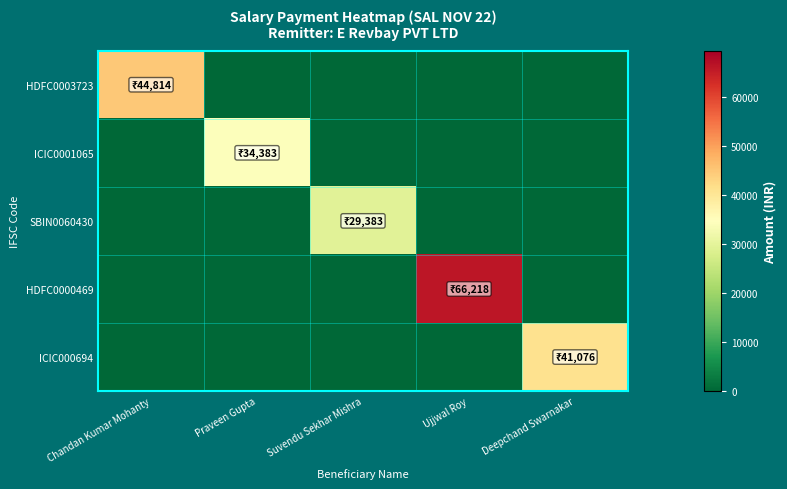

Reading left to right, extract all data points from this chart.

HDFC0003723: Chandan Kumar Mohanty=44814.0	Praveen Gupta=0.0	Suvendu Sekhar Mishra=0.0	Ujjwal Roy=0.0	Deepchand Swarnakar=0.0
ICIC0001065: Chandan Kumar Mohanty=0.0	Praveen Gupta=34383.3	Suvendu Sekhar Mishra=0.0	Ujjwal Roy=0.0	Deepchand Swarnakar=0.0
SBIN0060430: Chandan Kumar Mohanty=0.0	Praveen Gupta=0.0	Suvendu Sekhar Mishra=29383.3	Ujjwal Roy=0.0	Deepchand Swarnakar=0.0
HDFC0000469: Chandan Kumar Mohanty=0.0	Praveen Gupta=0.0	Suvendu Sekhar Mishra=0.0	Ujjwal Roy=66218.3	Deepchand Swarnakar=0.0
ICIC000694: Chandan Kumar Mohanty=0.0	Praveen Gupta=0.0	Suvendu Sekhar Mishra=0.0	Ujjwal Roy=0.0	Deepchand Swarnakar=41076.3